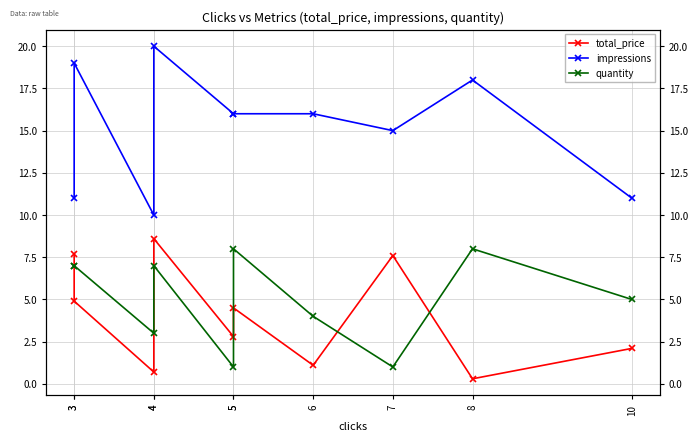

List the series in order of their peak value, lowest first.

quantity, total_price, impressions